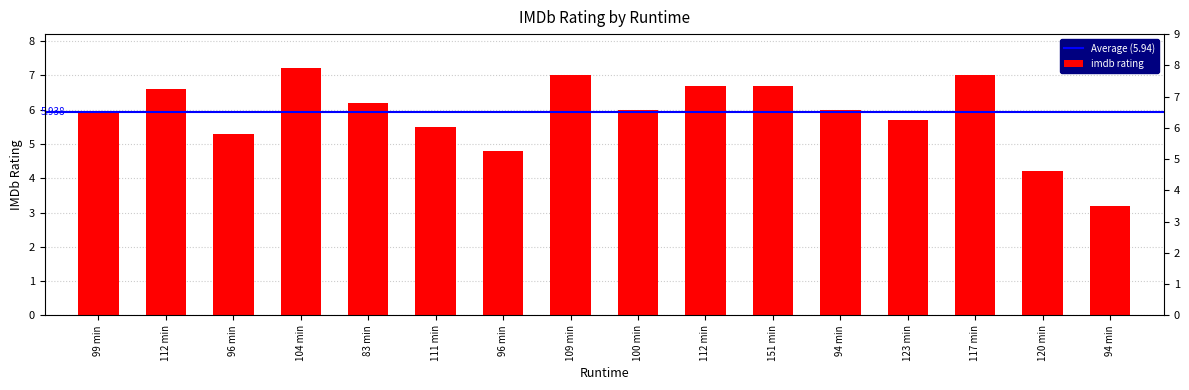

Rank the categories by value from highest to lowest.

104 min, 109 min, 117 min, 112 min, 151 min, 112 min, 83 min, 100 min, 94 min, 99 min, 123 min, 111 min, 96 min, 96 min, 120 min, 94 min